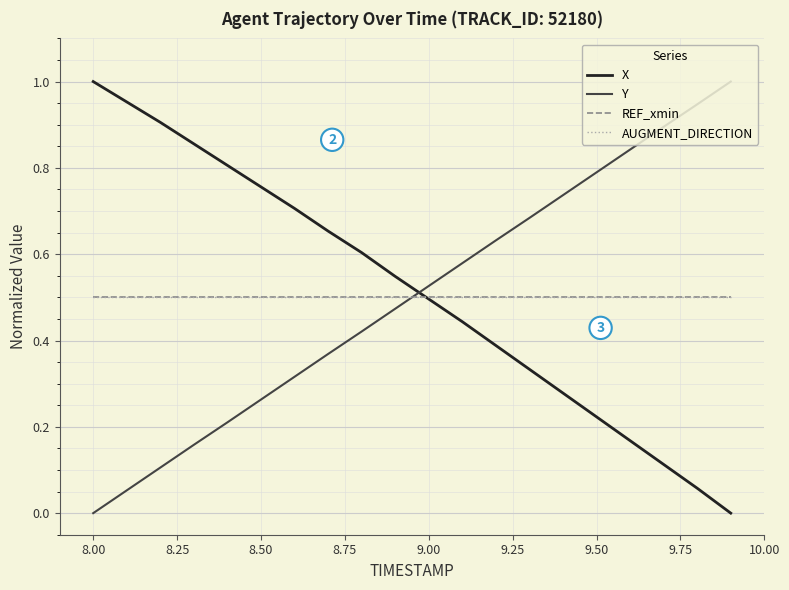

How many lines are shown in the chart?

4